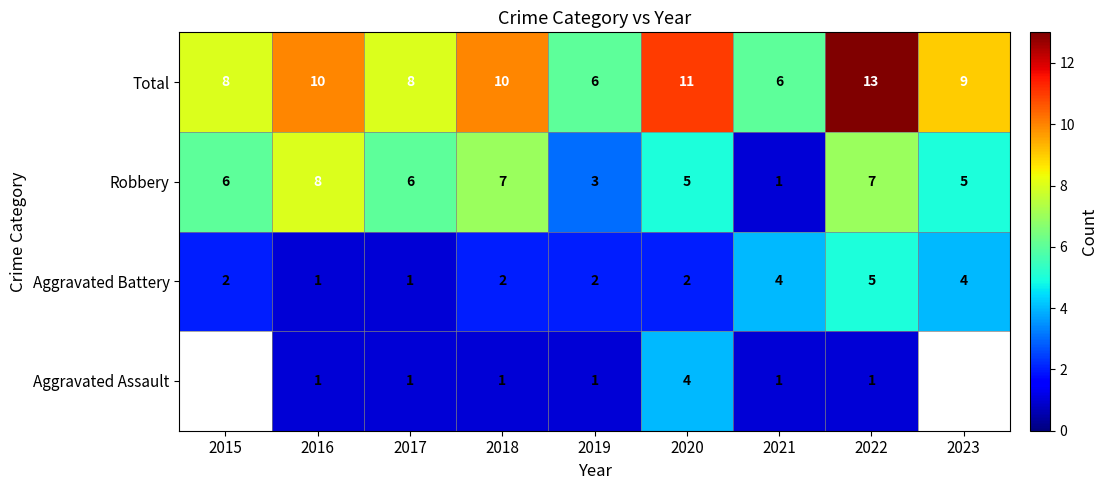

The Total series shows 17 at 2018. True or false?

False